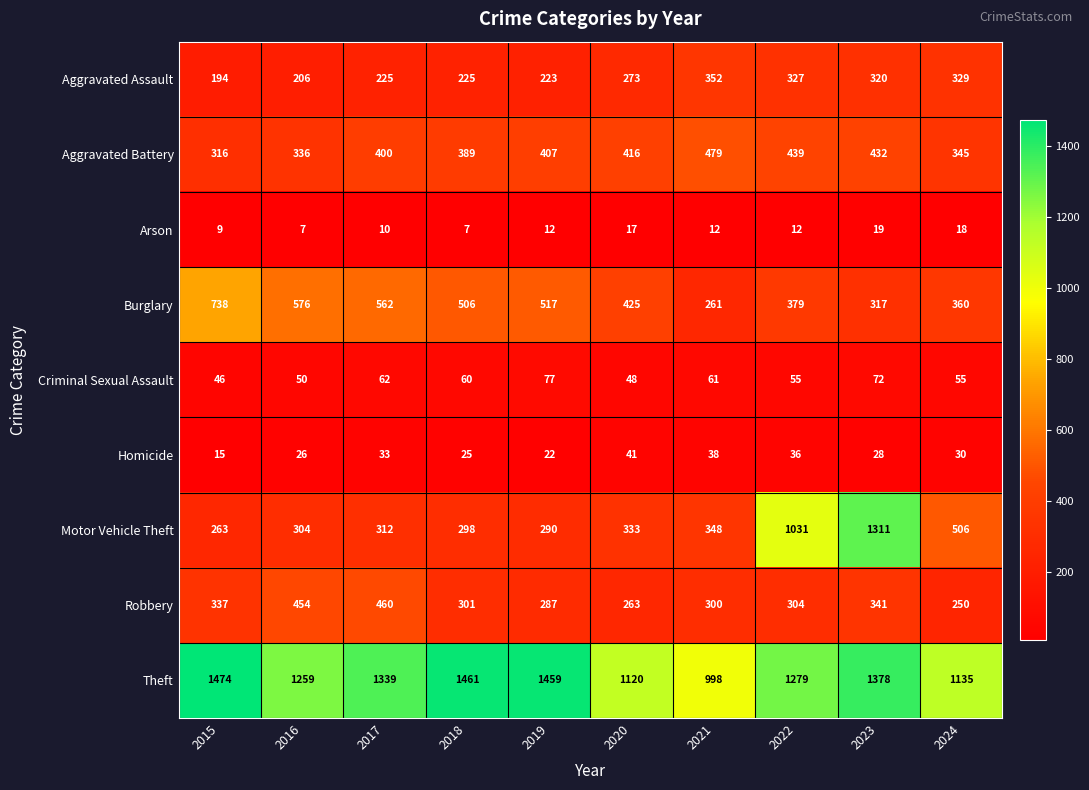

What is the total value across all series at 2016?

3218